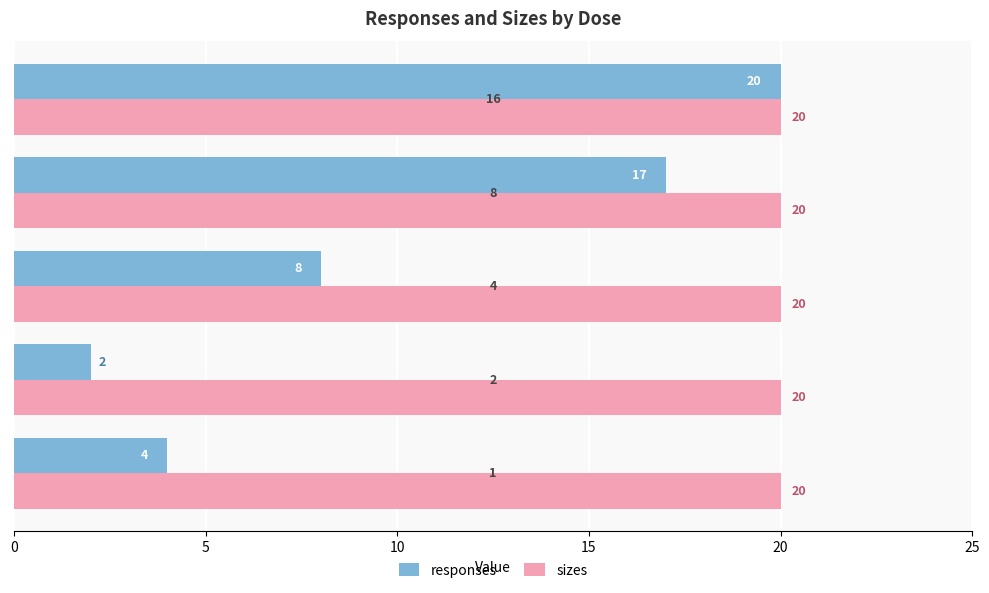

Which series has the widest spread of values?

responses